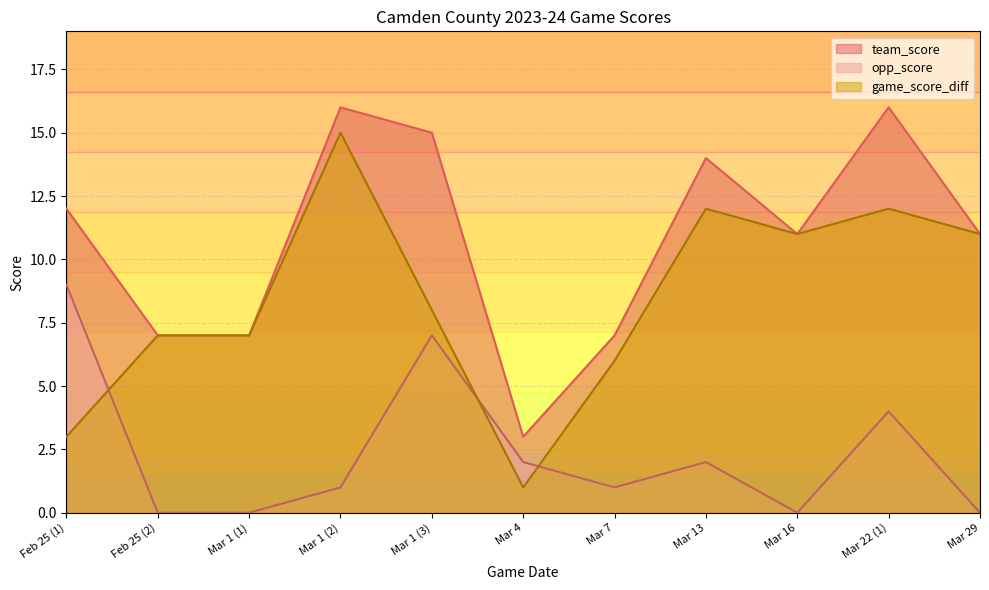

Count the opp_score values in the range 0 to 4.

9